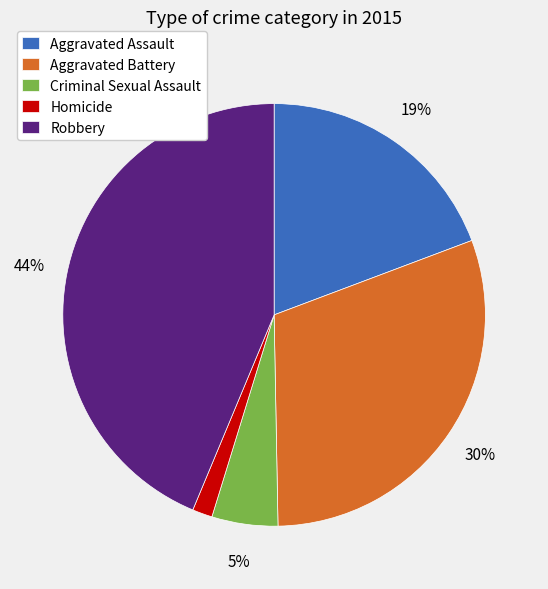

The Robbery slice represents 44% of the pie. True or false?

True